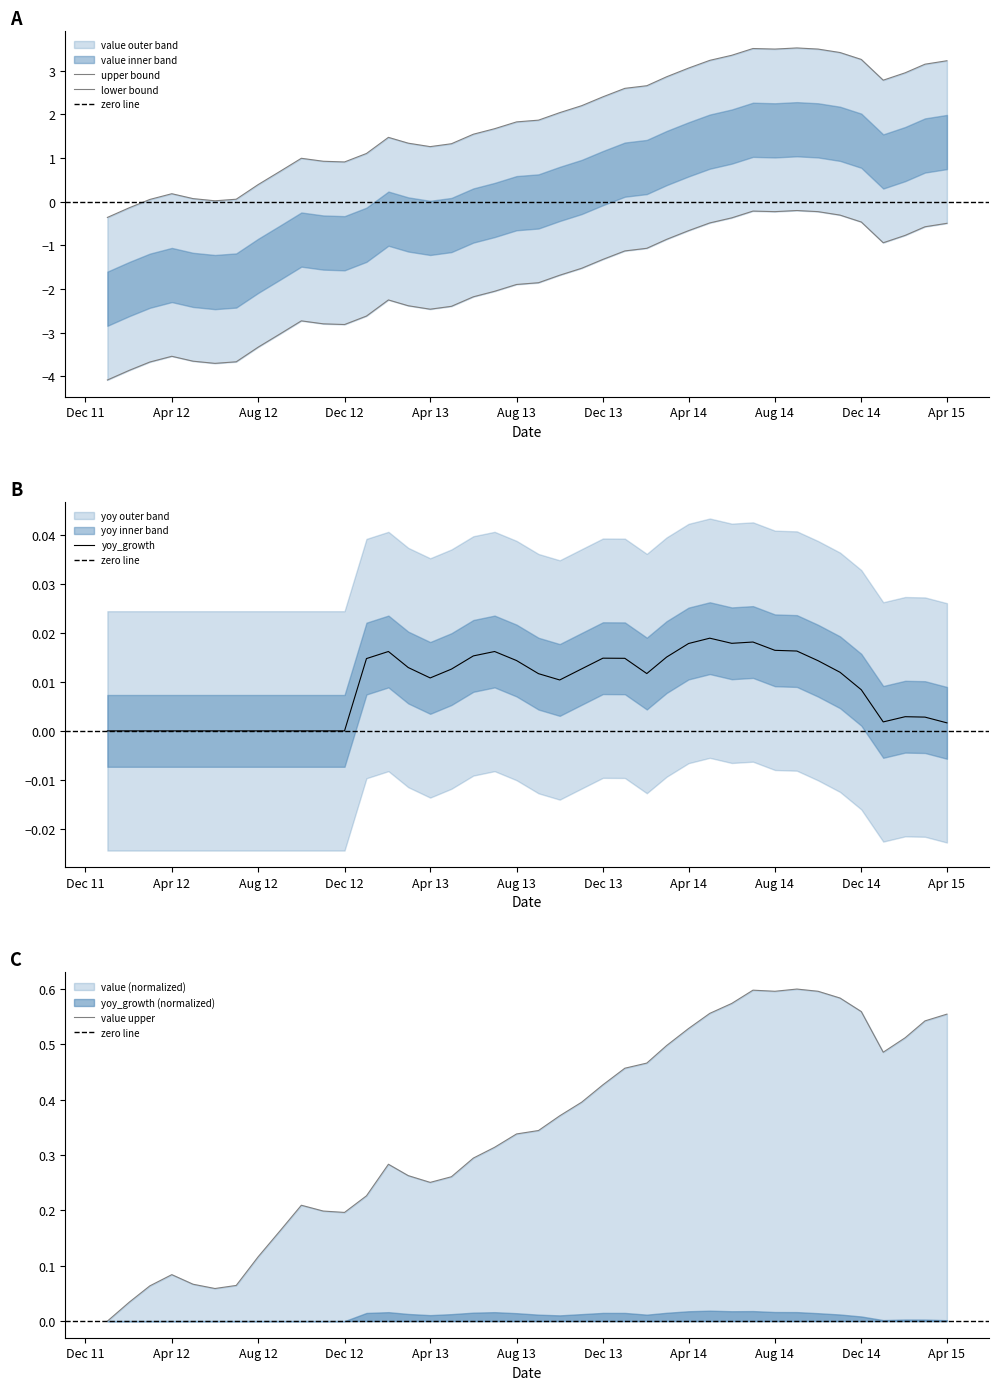

Count the number of values greater than 1.

28